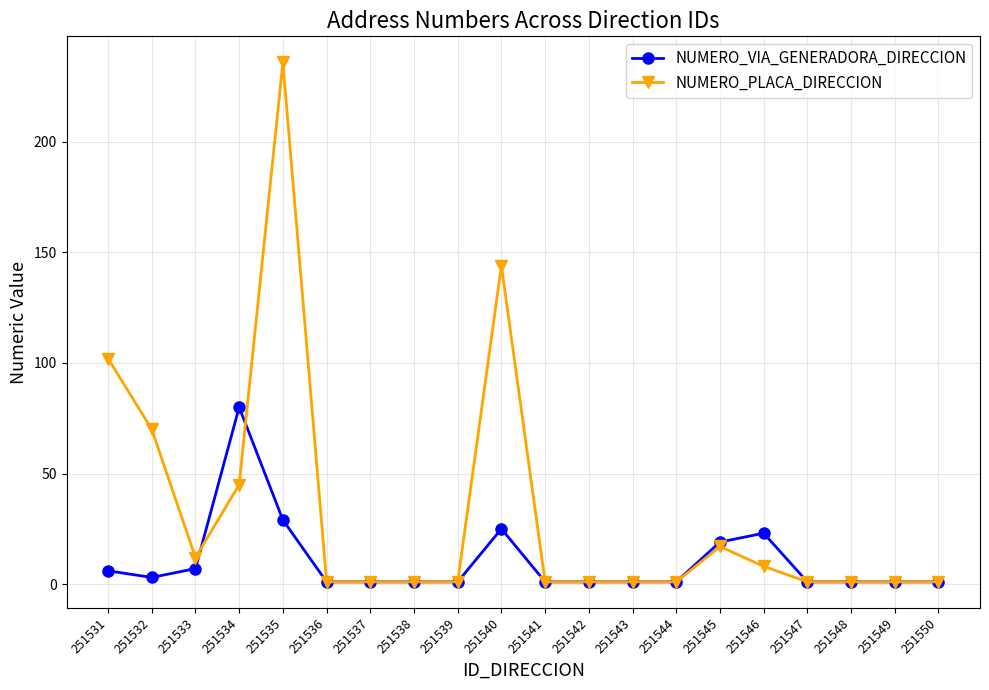

Between 251534 and 251547, which series saw the biggest shift?

NUMERO_VIA_GENERADORA_DIRECCION